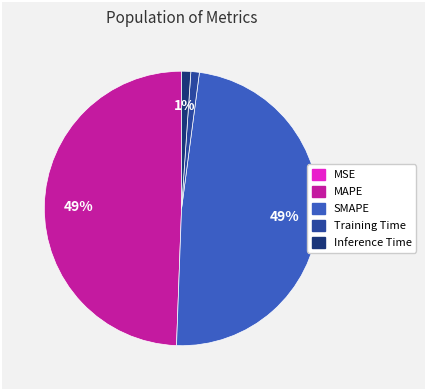

Does any single category account for the majority?

No